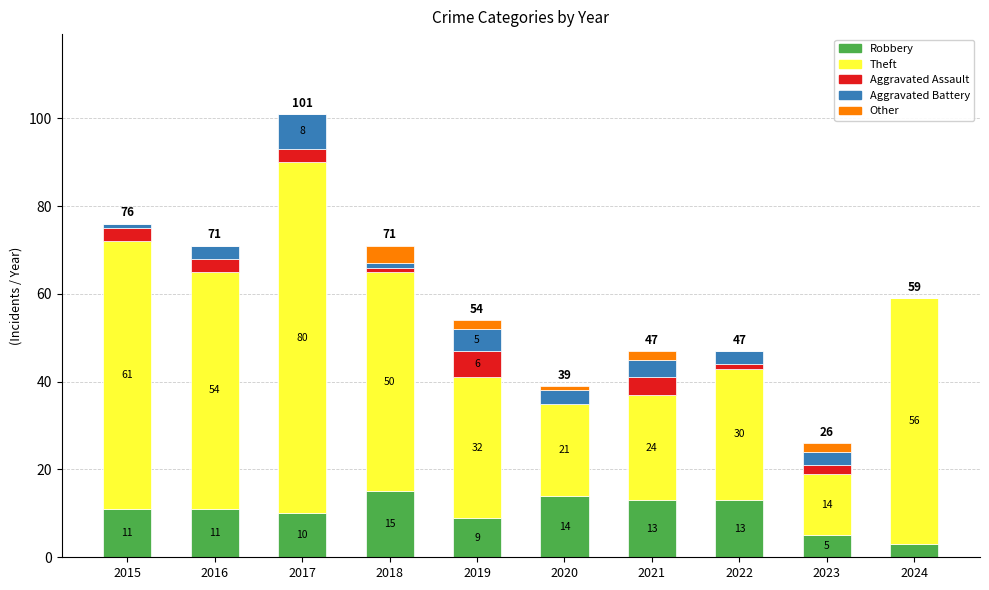

Is it true that Robbery equals 19 at 2021?

False